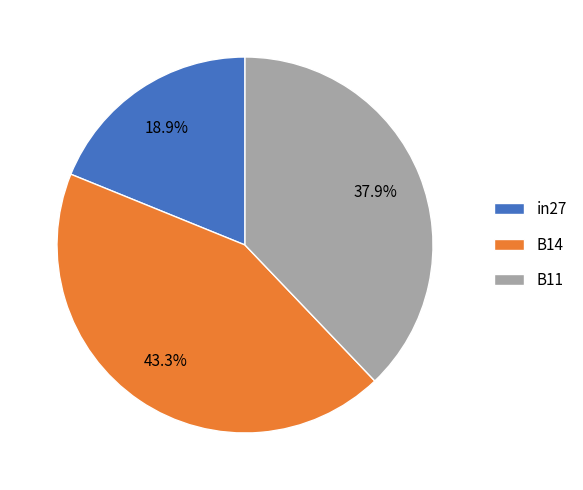

What is the total percentage of in27 and B14?

62.1%